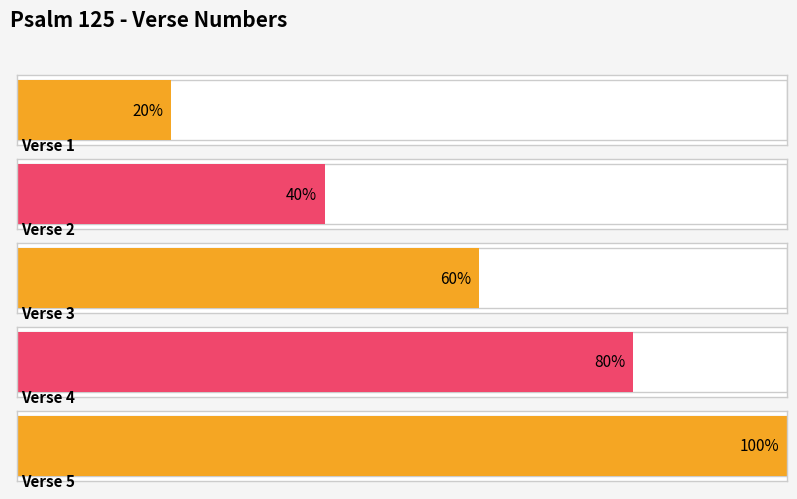

What is the ratio of the value at Verse 5 to the value at Verse 4?

1.2